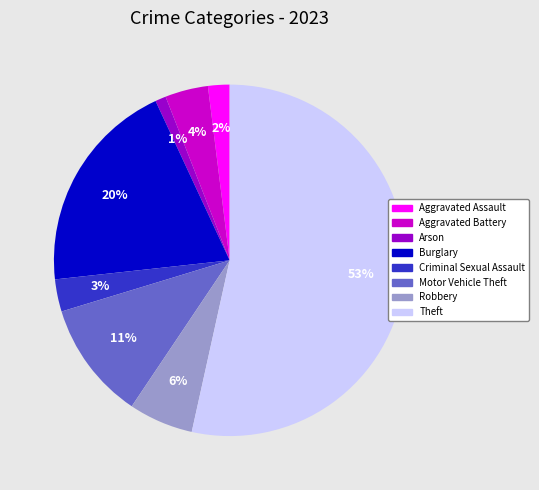

Which has a higher value, Robbery or Motor Vehicle Theft?

Motor Vehicle Theft